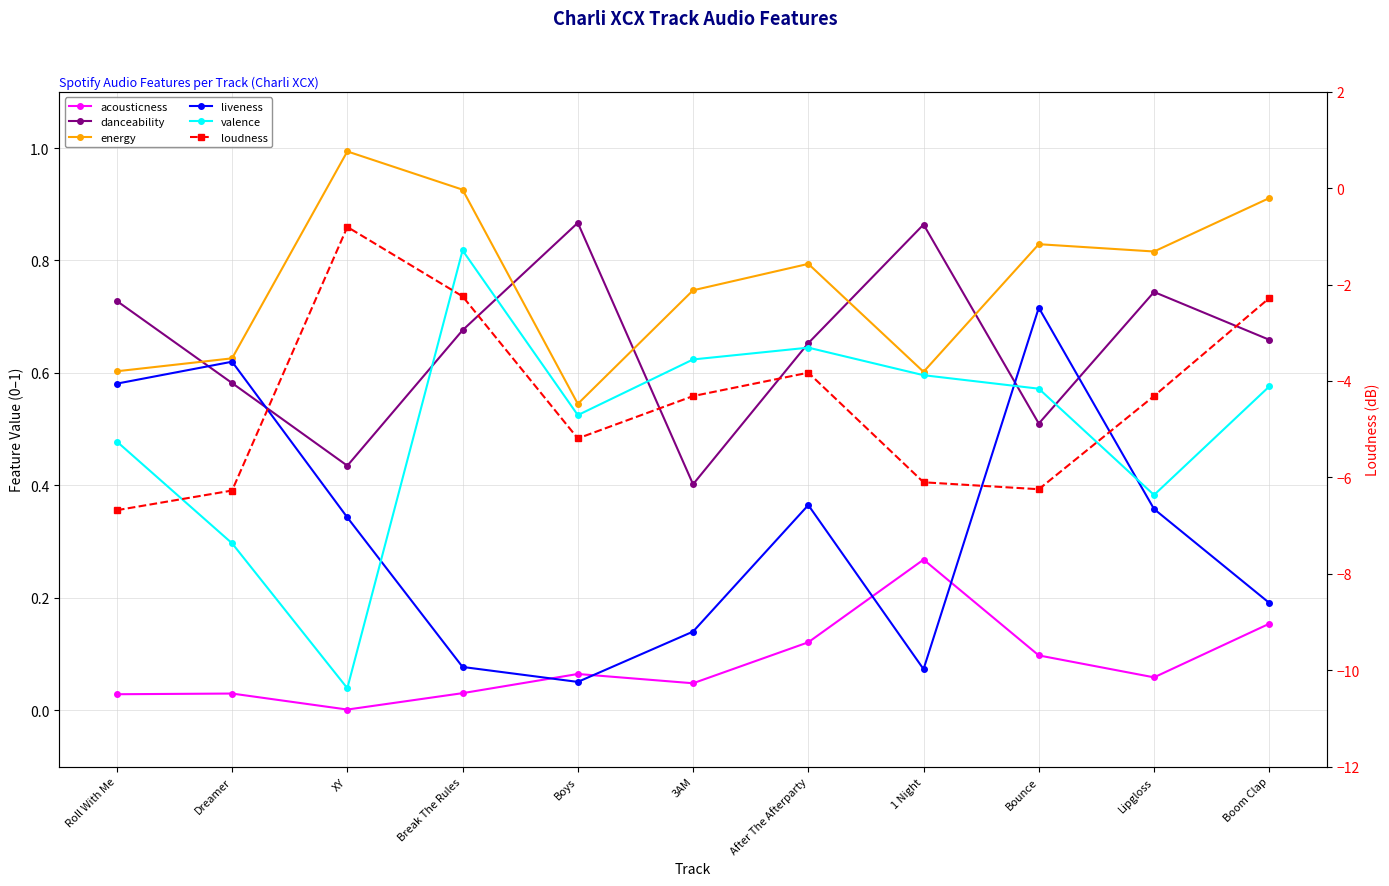

Between XY and Lipgloss, which series saw the biggest shift?

loudness